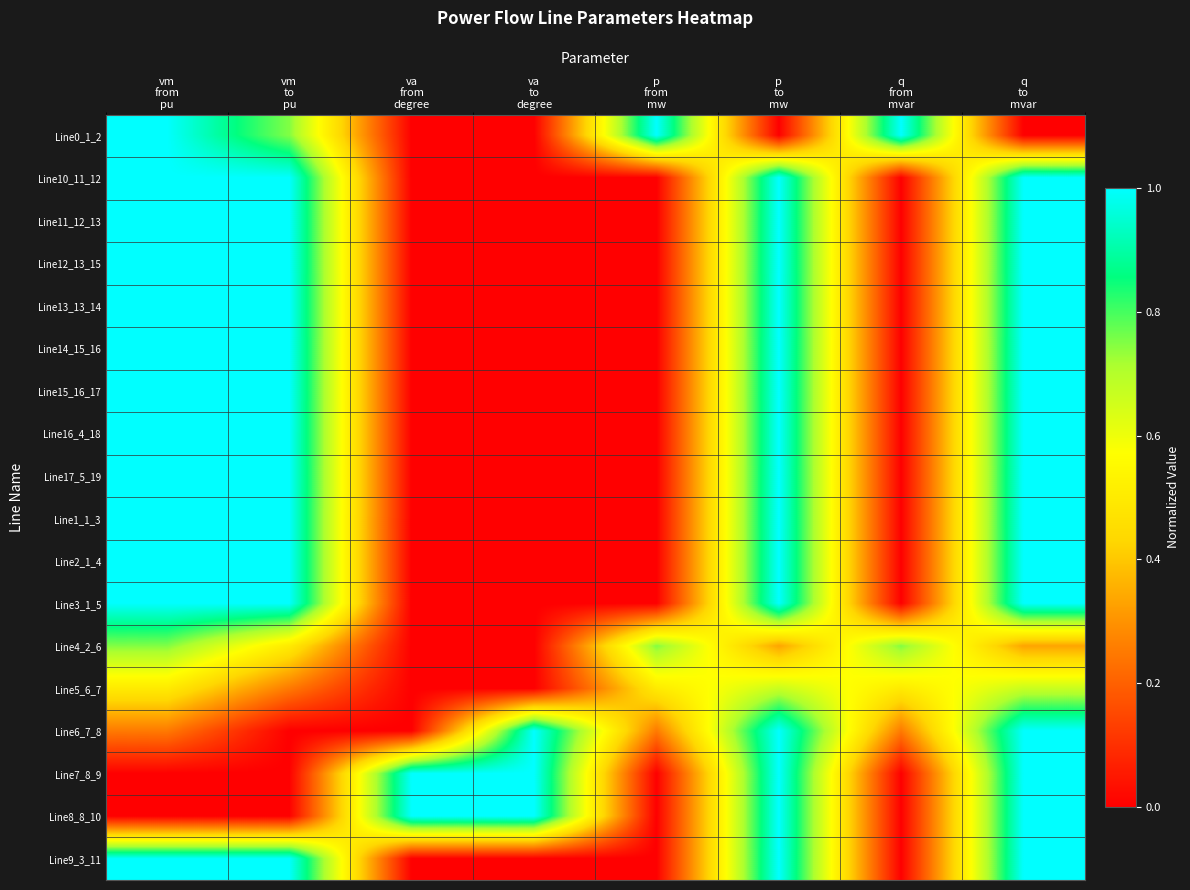

What is the total value across all series at vm
from
pu?

14.5